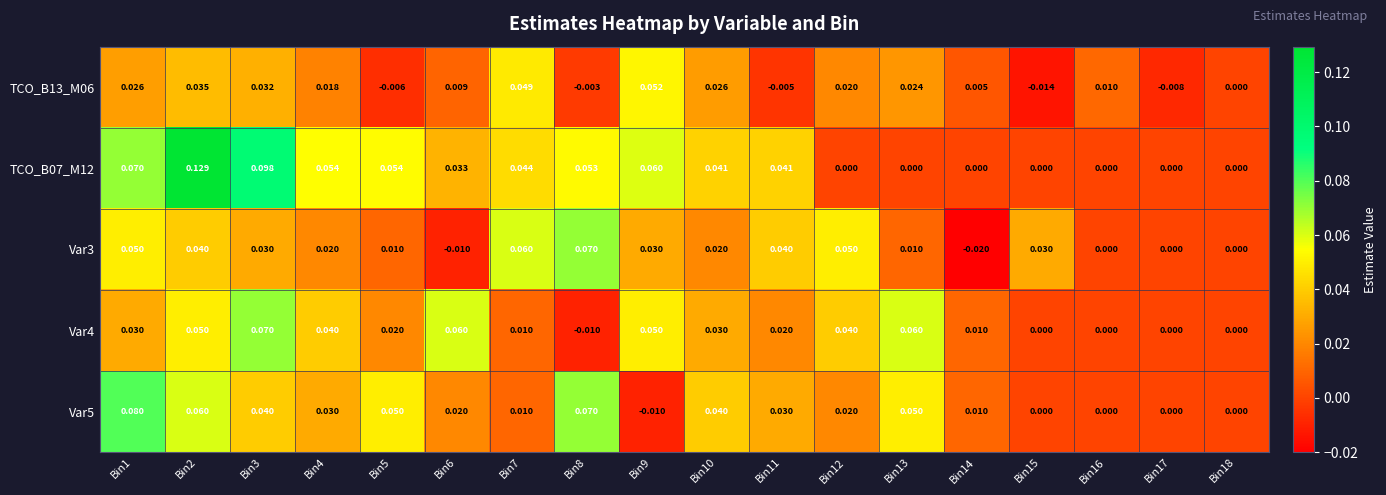

Is the value of Var3 at Bin16 greater than the value of Var4 at Bin6?

No